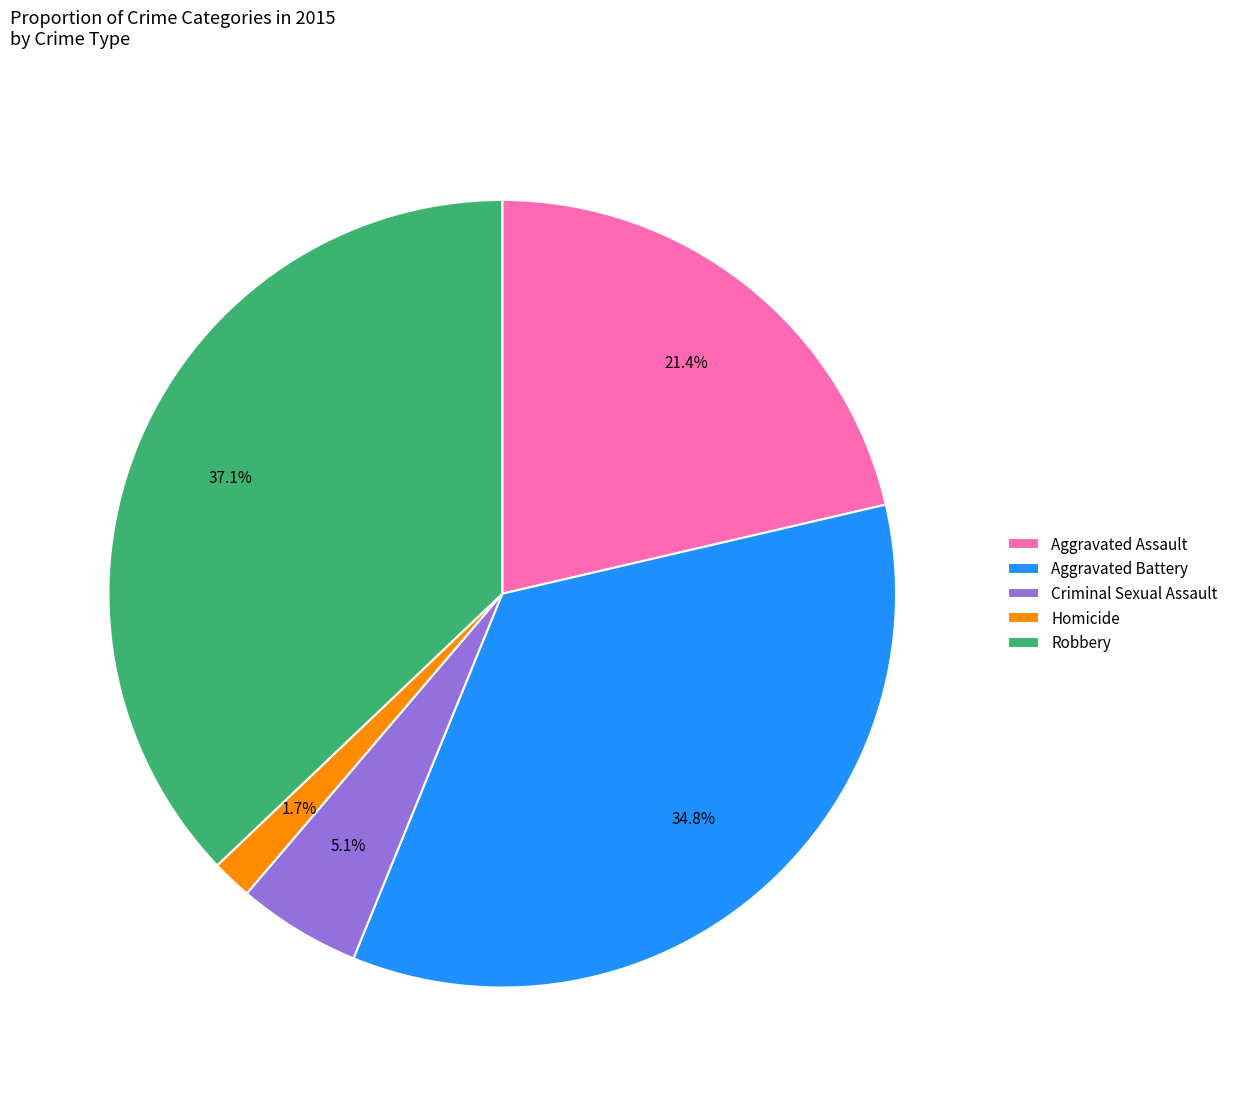

Combined, do Criminal Sexual Assault and Aggravated Battery account for over 50%?

No